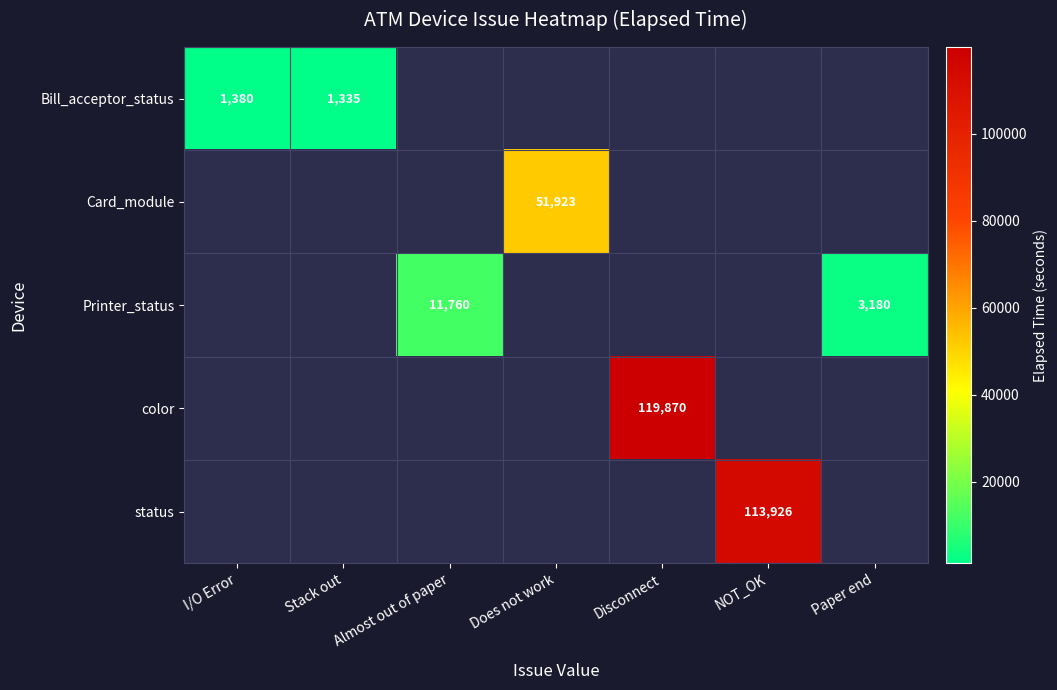

True or false: Card_module has a value of 51923 at Does not work.

True